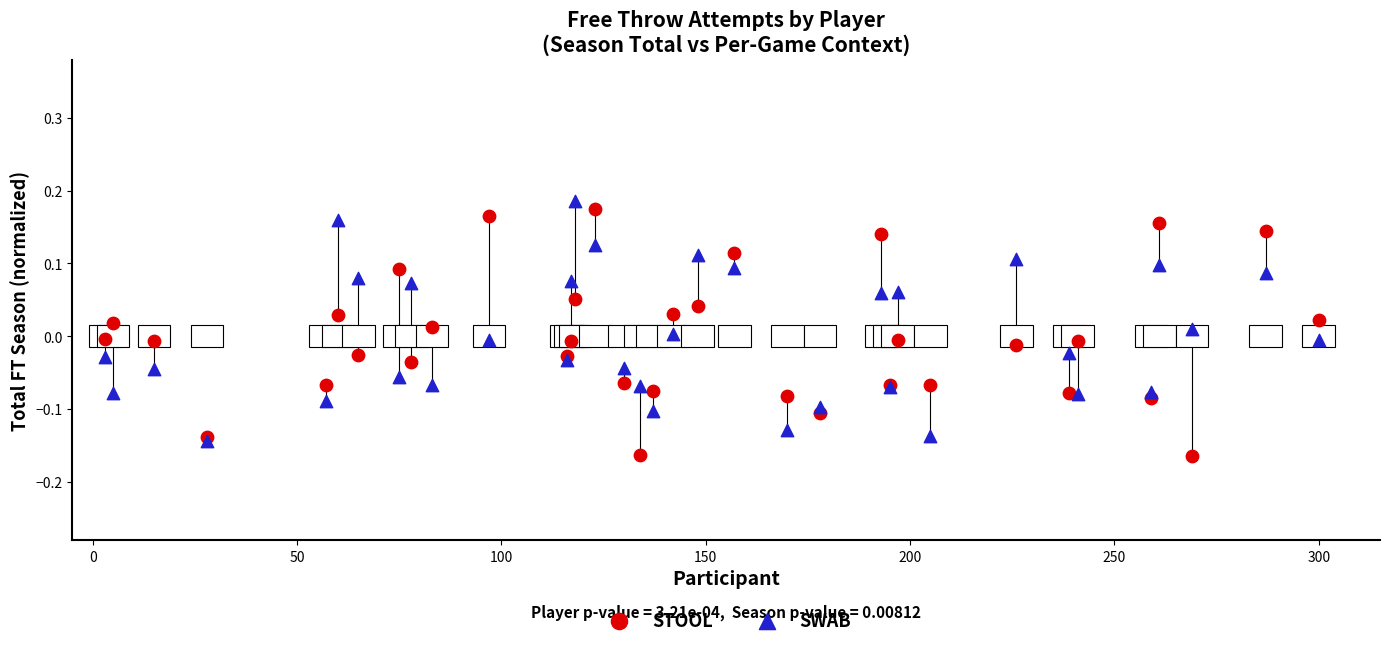

What are all the series names shown in the legend?

STOOL, SWAB